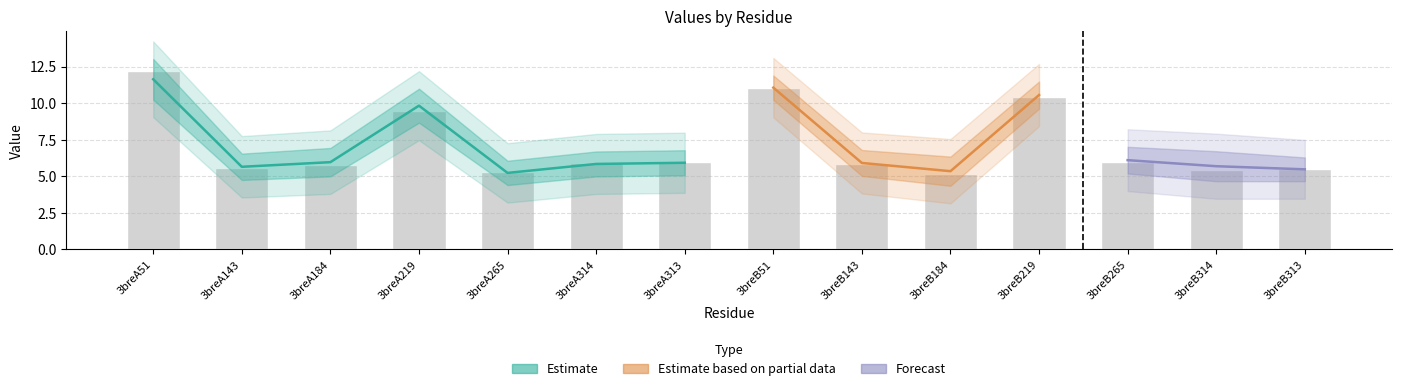

Are the bars grouped side by side (vs. stacked)?

No